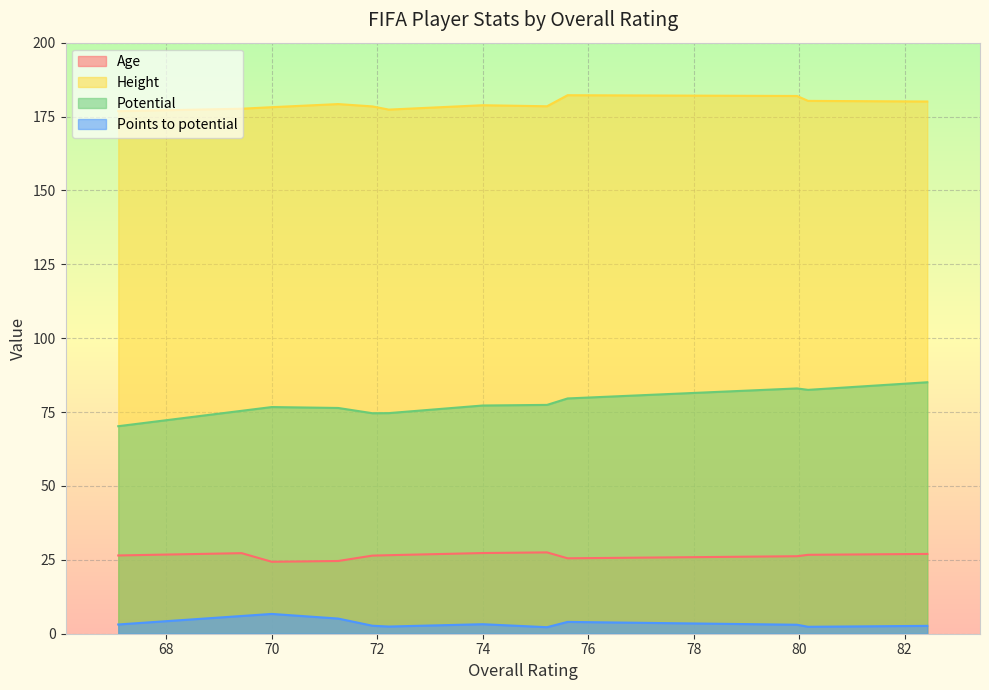

At how many categories does at least one series exceed 119?

12